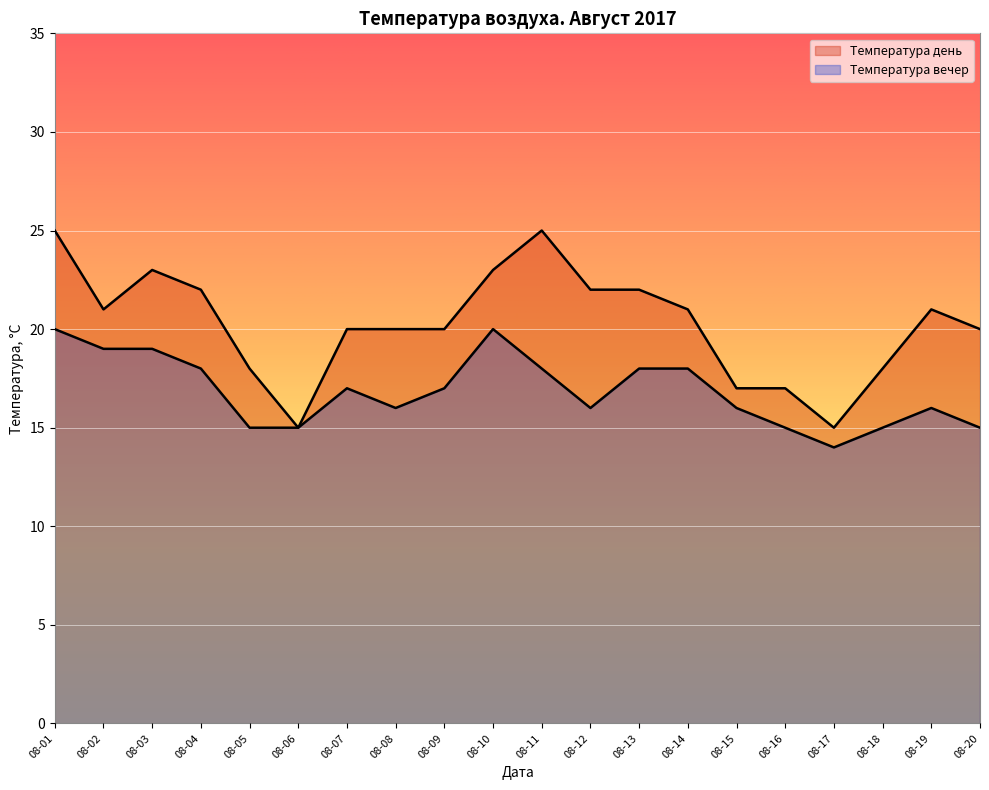

What are all the series names shown in the legend?

Температура день, Температура вечер